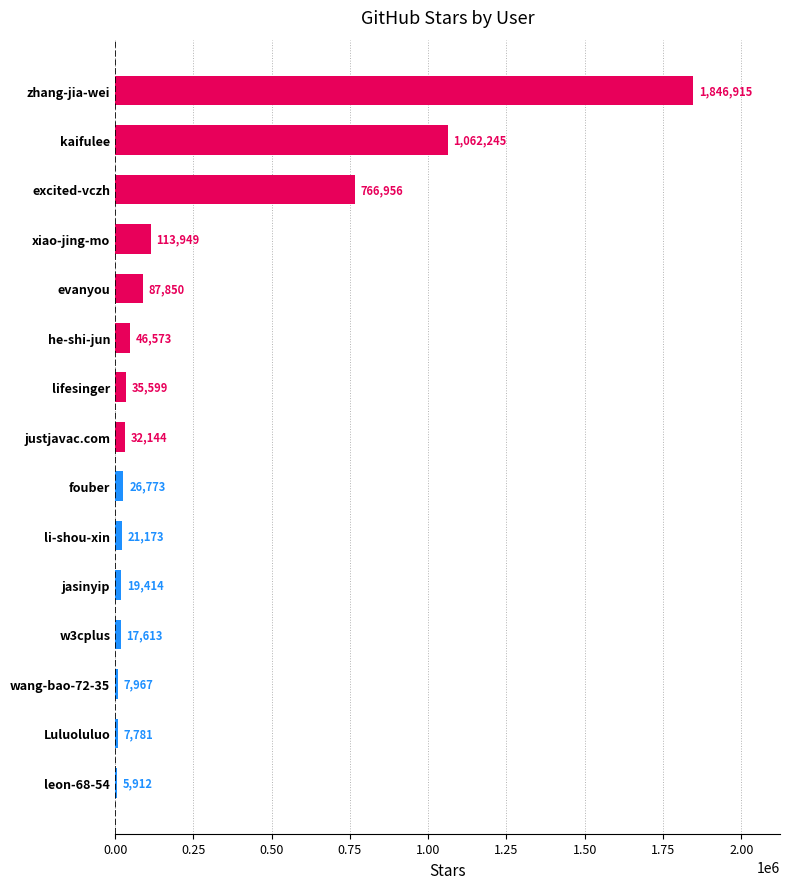

At which label is the value closest to 926413?

kaifulee